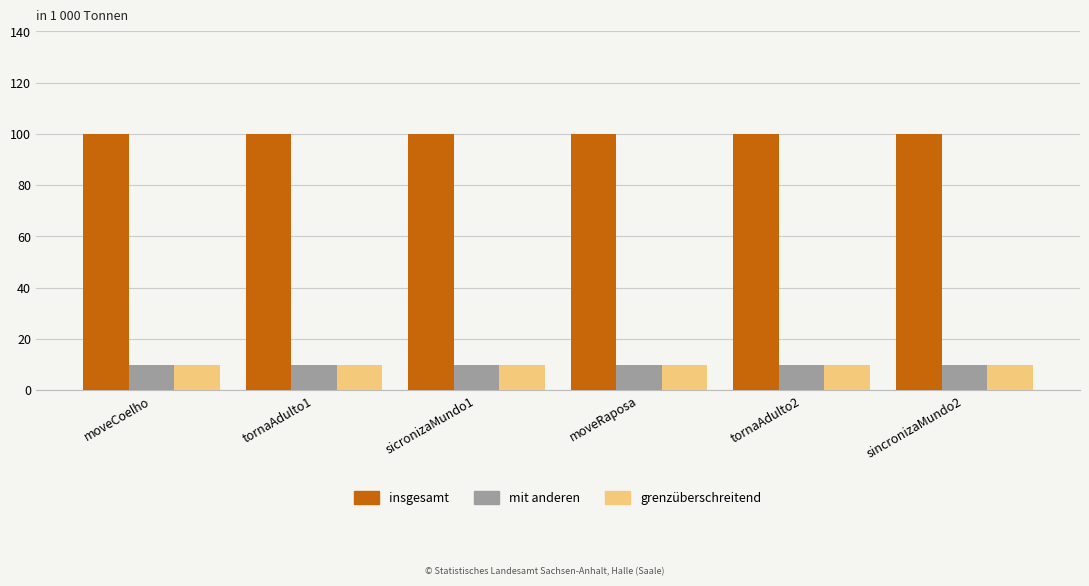

The insgesamt series shows 100 at sicronizaMundo1. True or false?

True